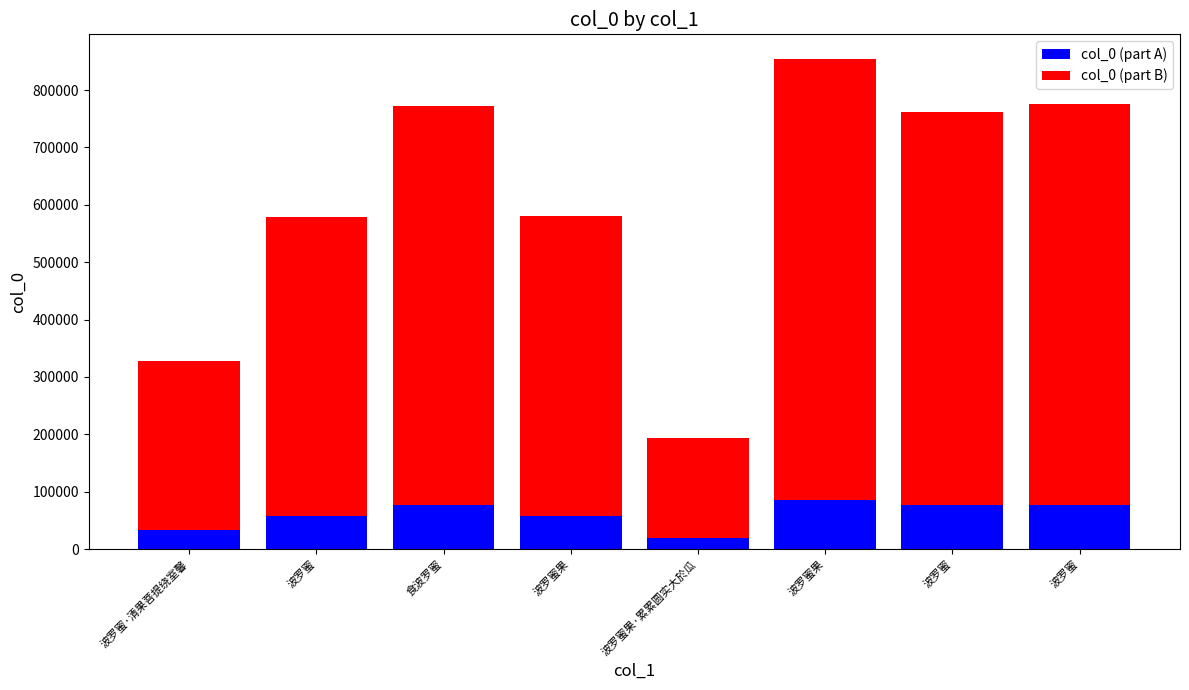

Between 波罗蜜果 and 波罗蜜, which series saw the biggest shift?

col_0 (part B)